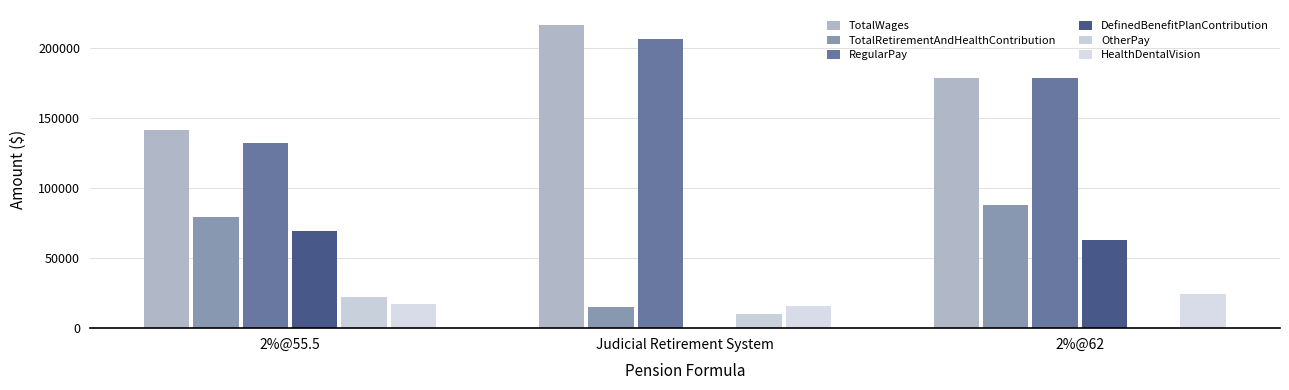

How many groups of bars are there?

3